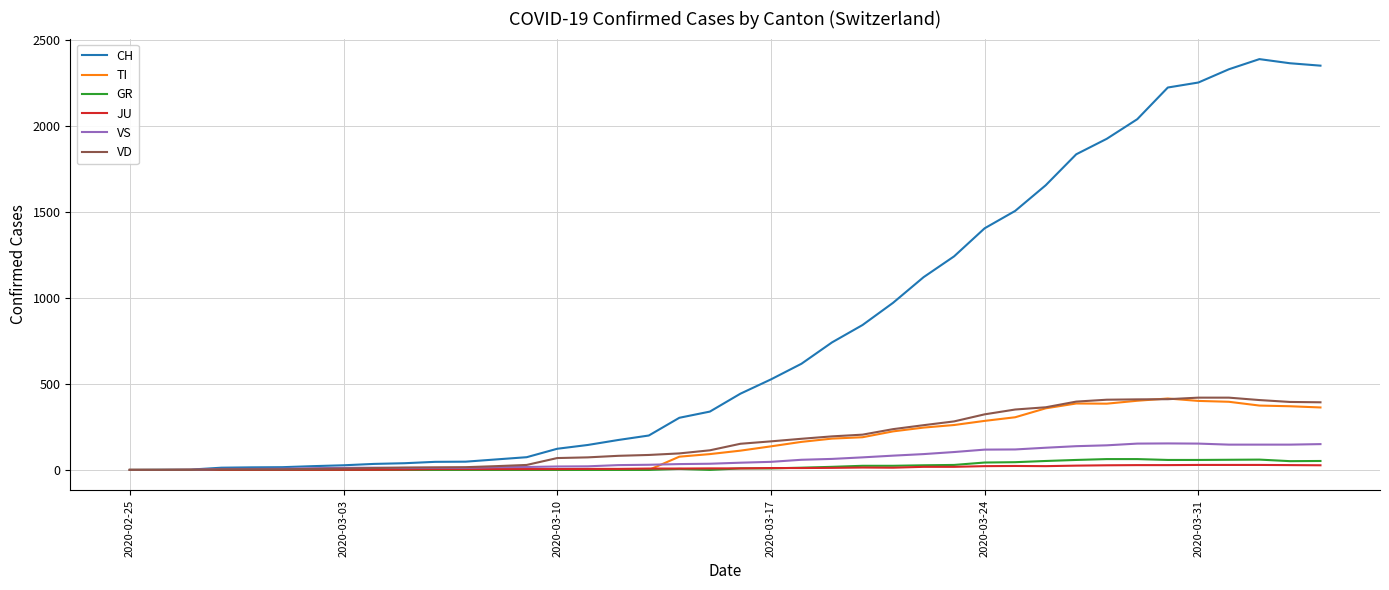

Which series has the largest range (max minus min)?

CH